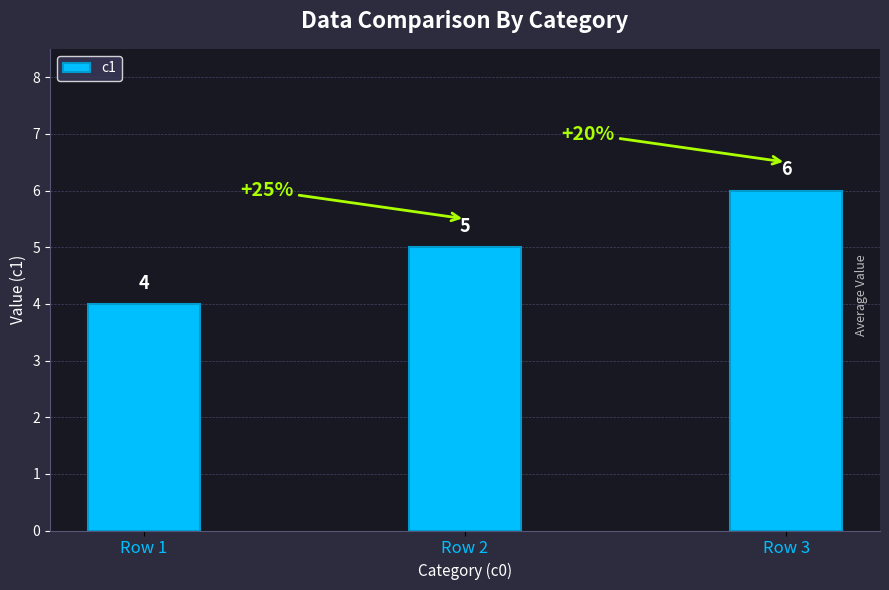

What is the difference between the second highest and minimum values?

1